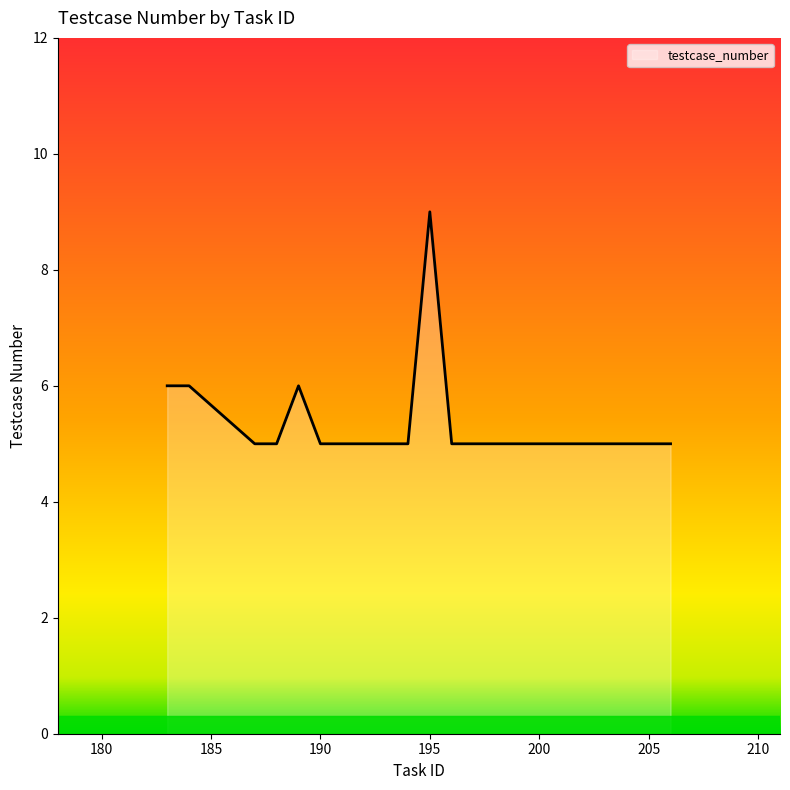

What is the maximum value shown in the chart?

9